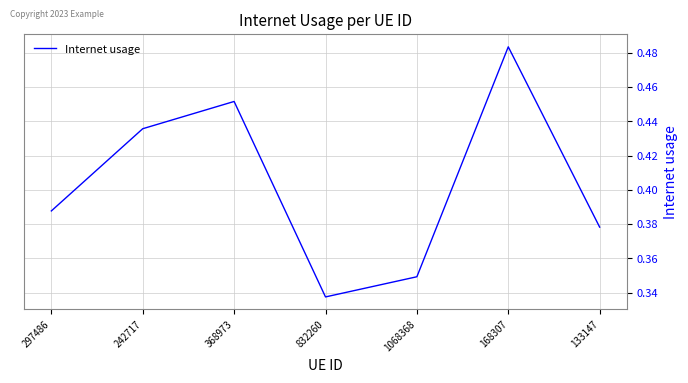

List the labels in order of value, smallest first.

832260, 1068368, 133147, 297486, 242717, 368973, 168307